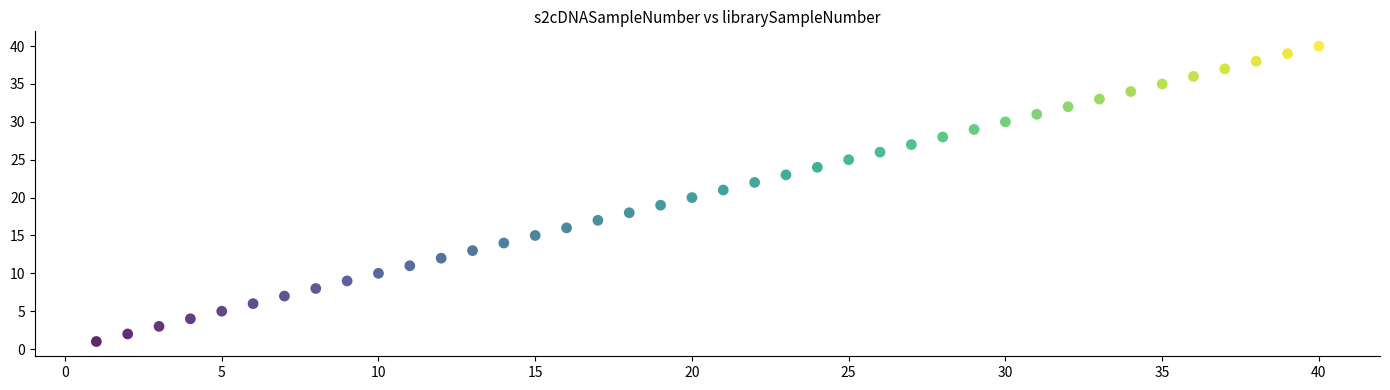

What is the range of Y values (max minus min)?

39